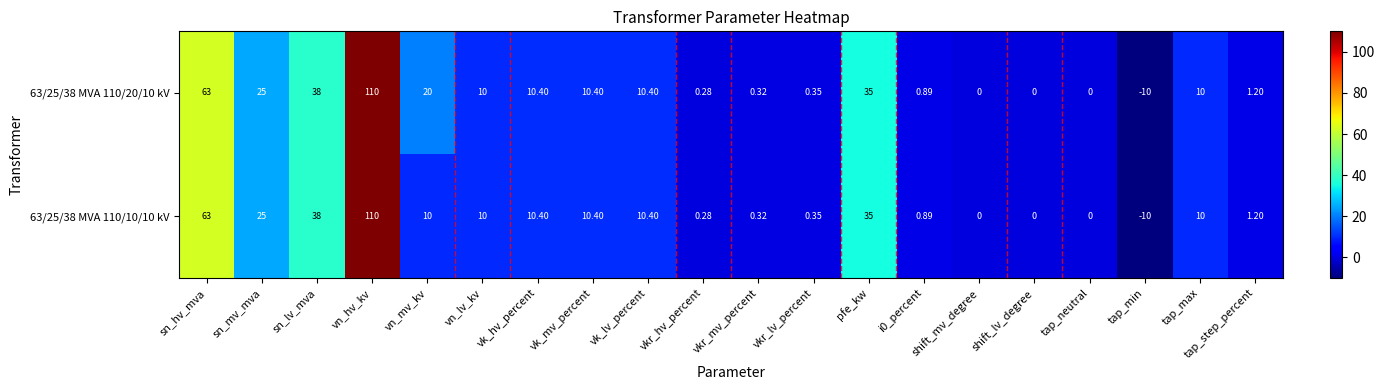

Which label corresponds to the largest value in the chart?

vn_hv_kv